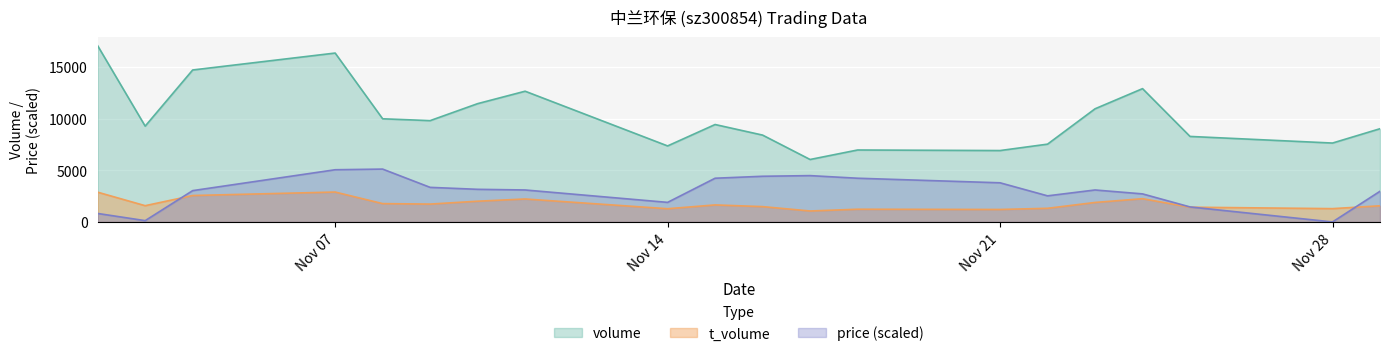

What is the value of the price point at the 6th from the left?

3346.3